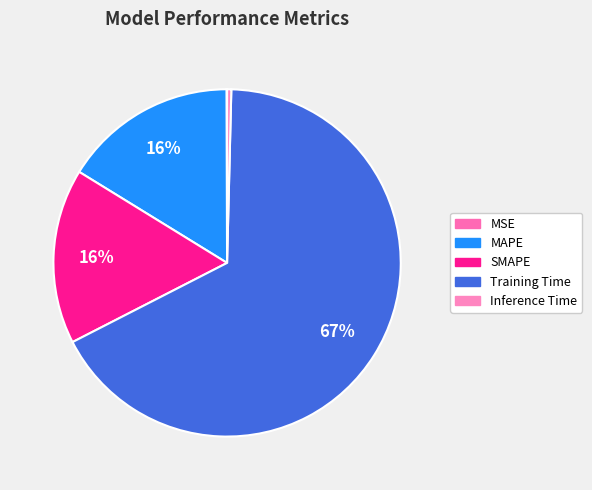

How many segments does this pie chart have?

5